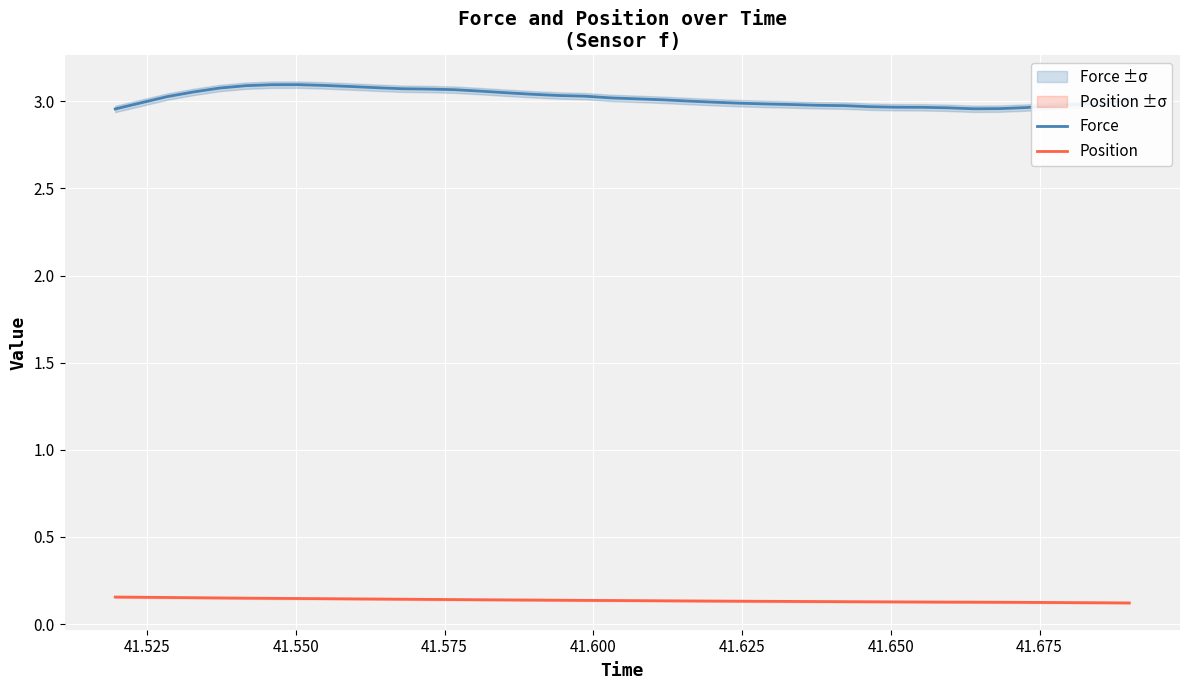

True or false: Position and Force intersect in this chart.

False